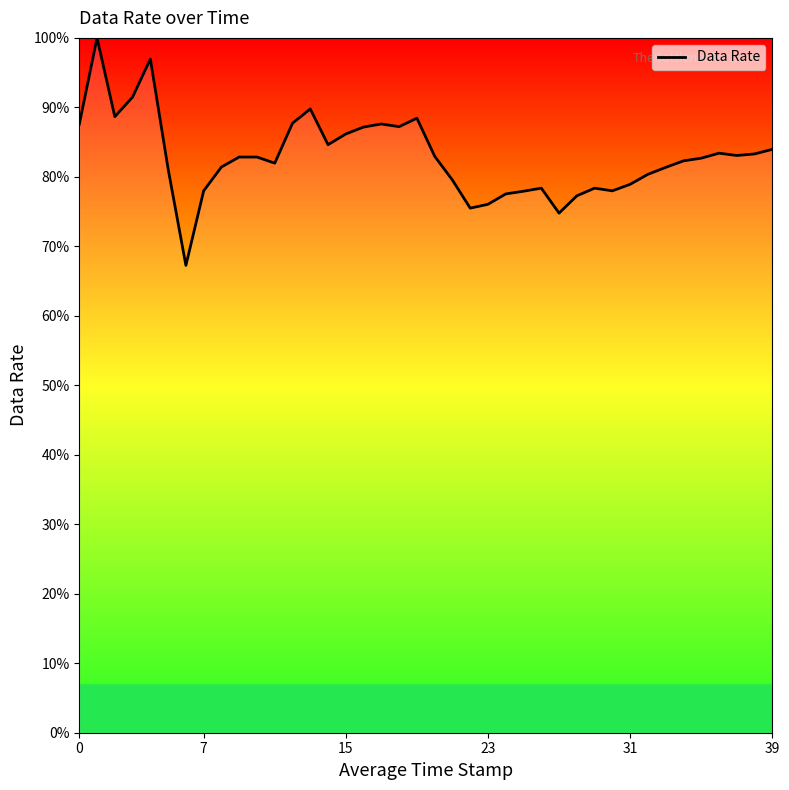

What is the difference between the maximum and minimum values?

32.7